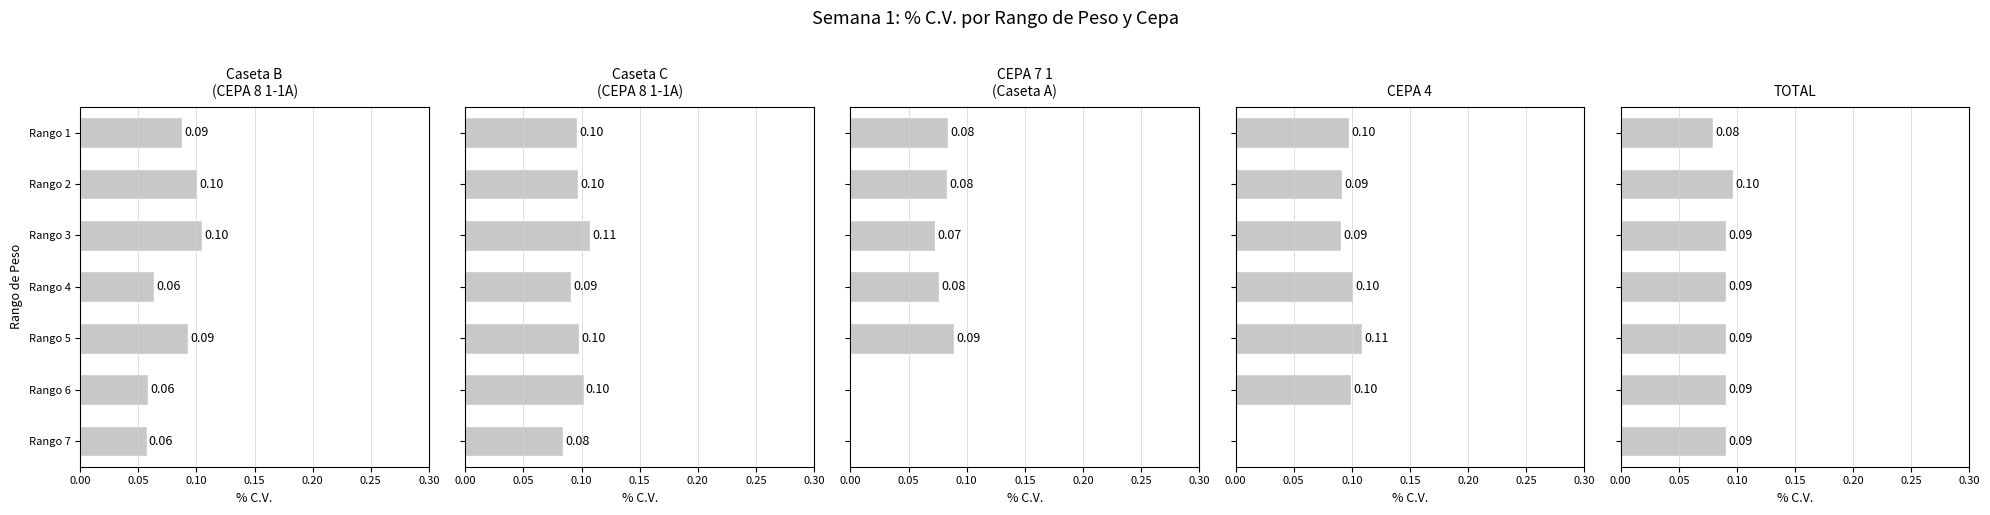

What is the value of the CEPA 8 1-1A bar at the 4th from the left?

0.1